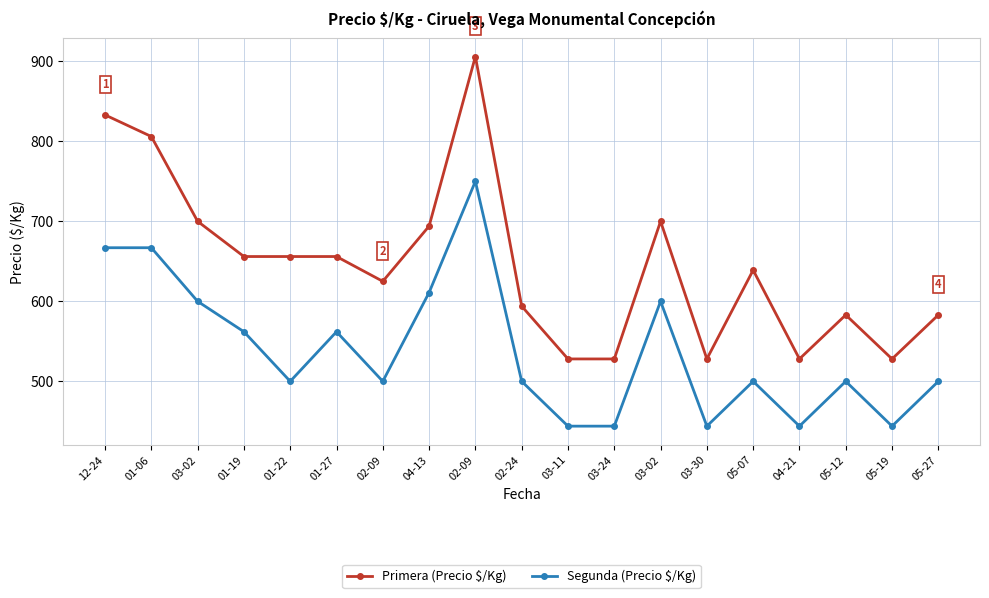

Does the chart have visible grid lines?

Yes